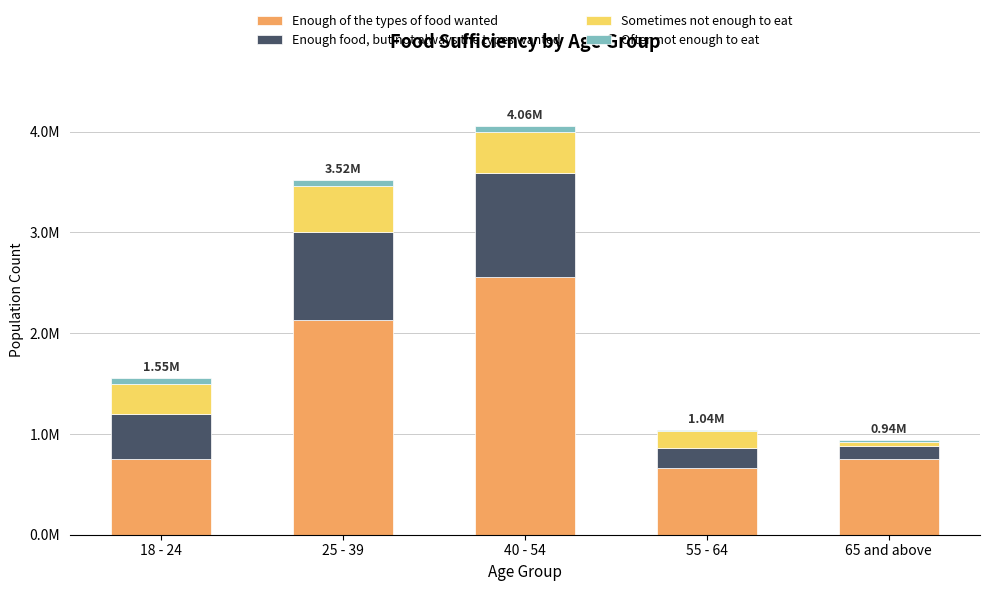

Are the bars horizontal?

No